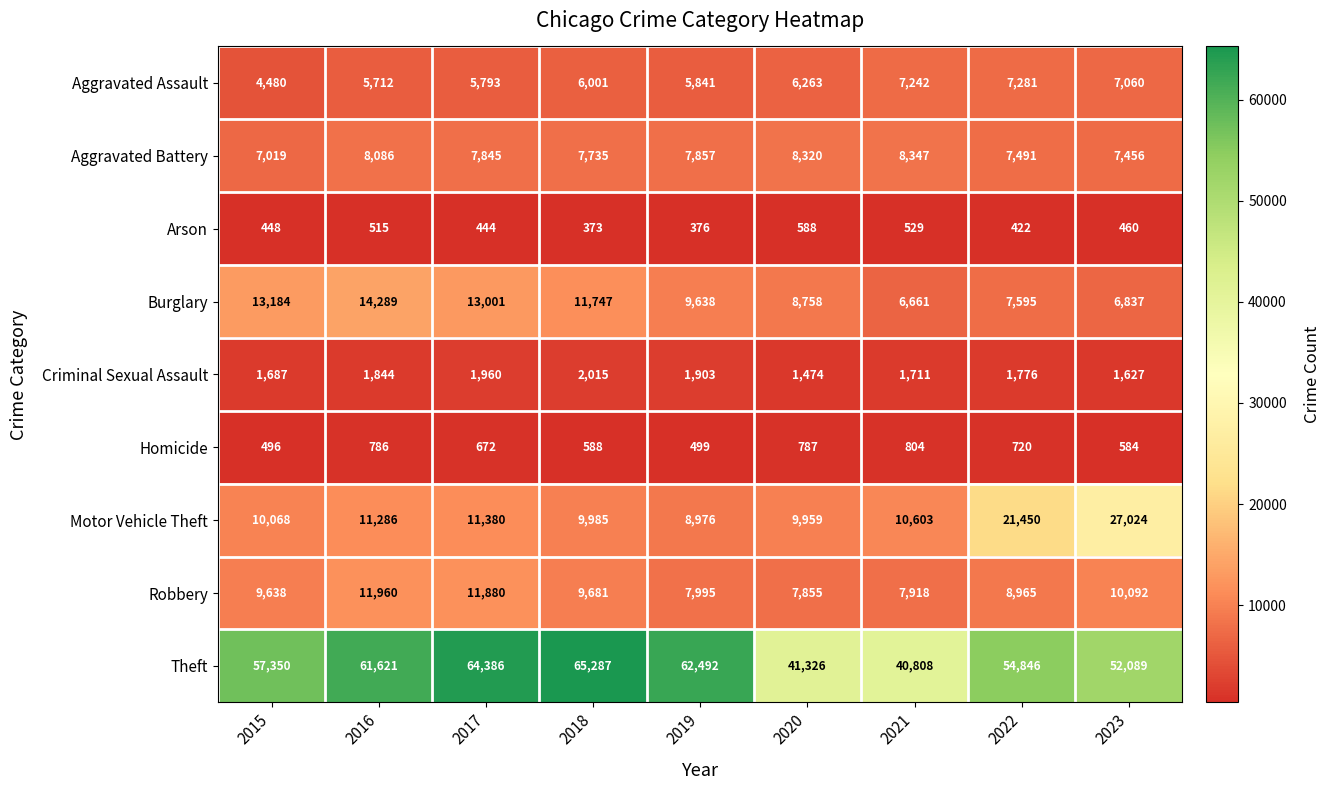

What is the total value across all series at 2019?

105577